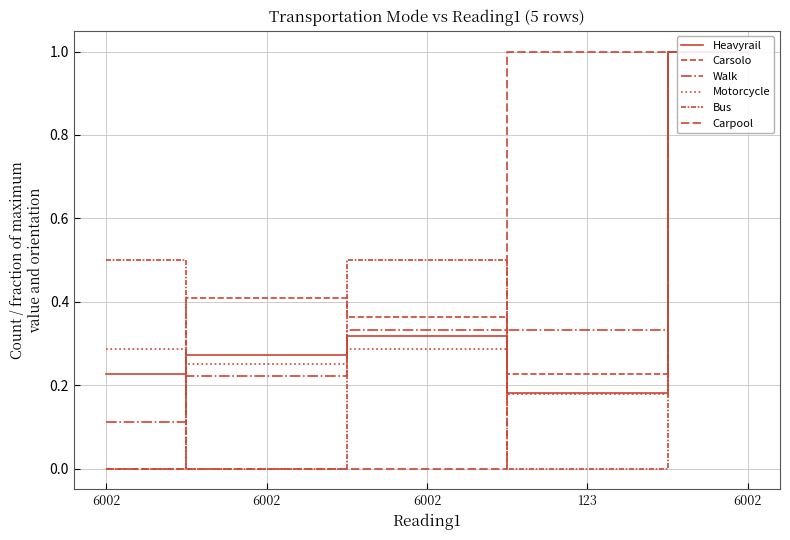

Between 6002 and 6002, which series saw the biggest shift?

Bus